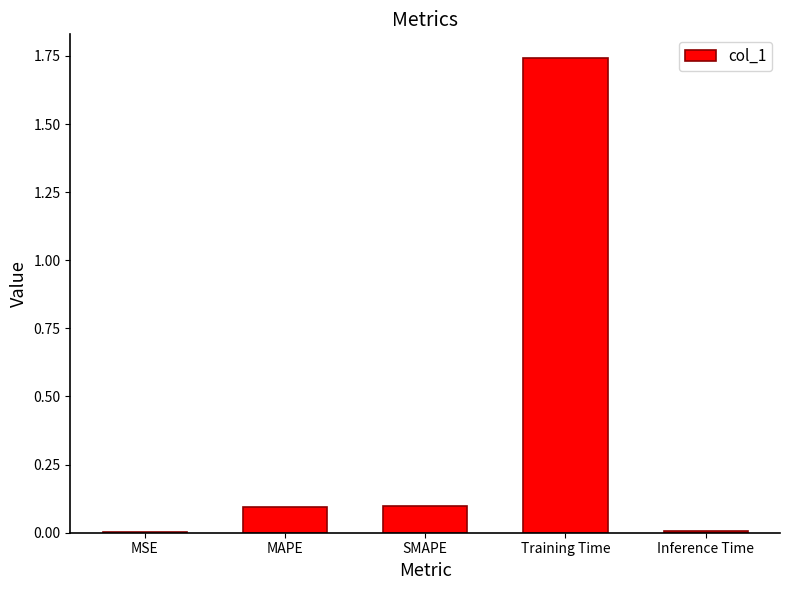

Count the number of categories in the chart.

5